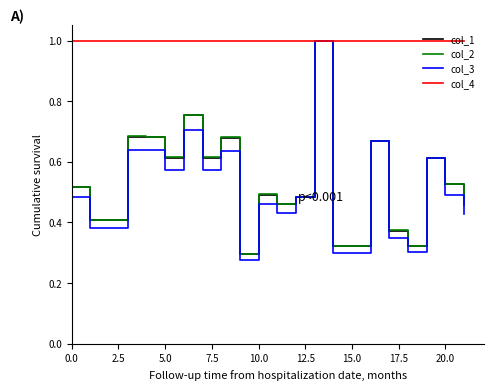

What is the maximum value for col_4?

1.0